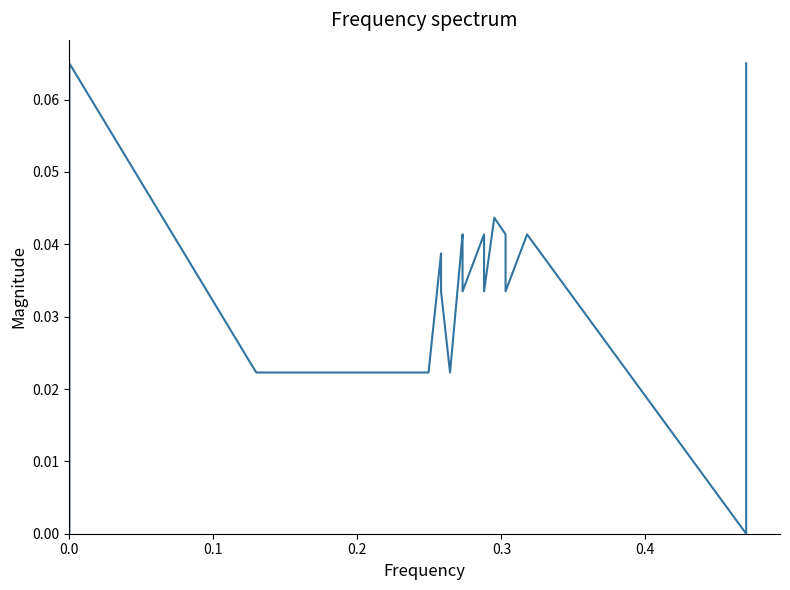

The chart shows a value of 0.0 at 17. True or false?

False